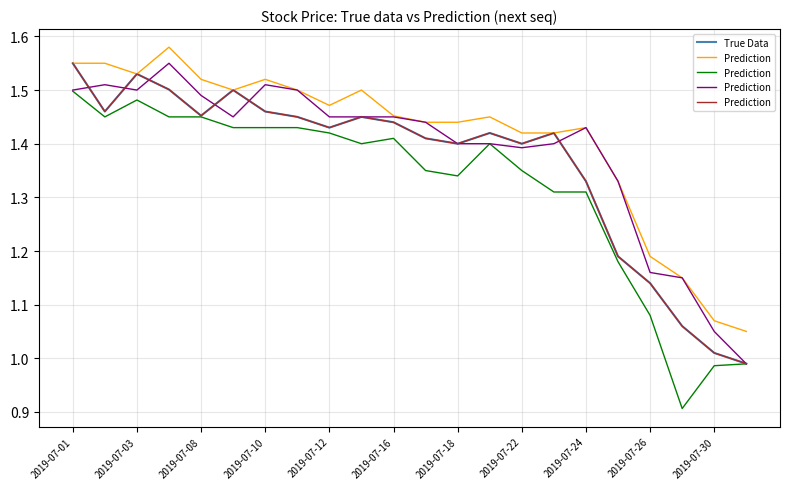

Is it true that True Data equals 0.4 at 2019-07-22?

False